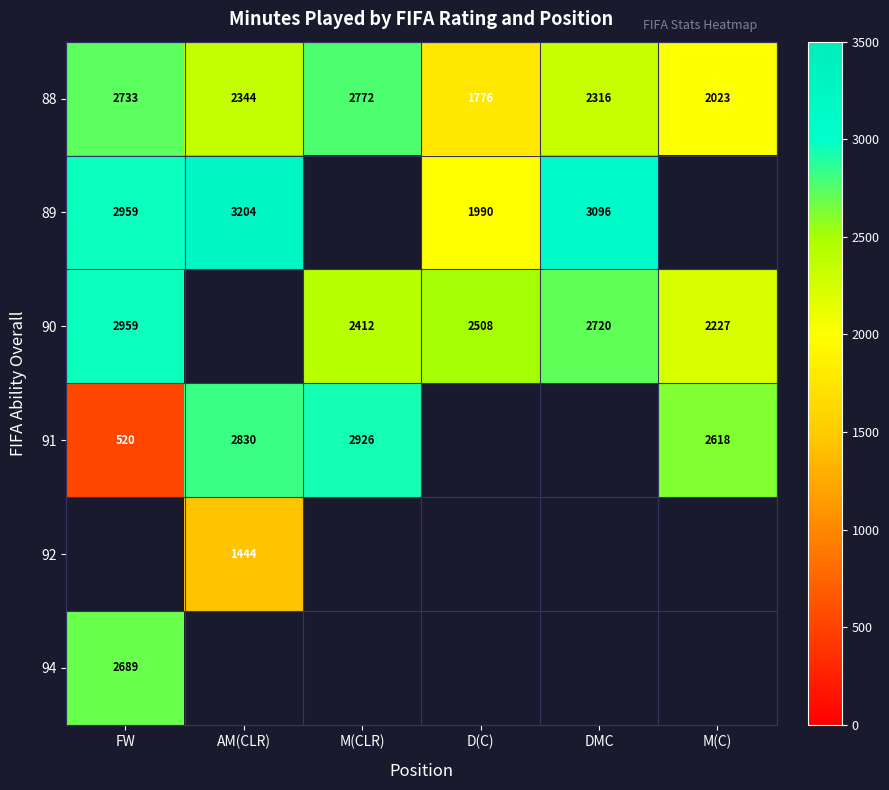

What is the difference between the 91 values at M(C) and AM(CLR)?

212